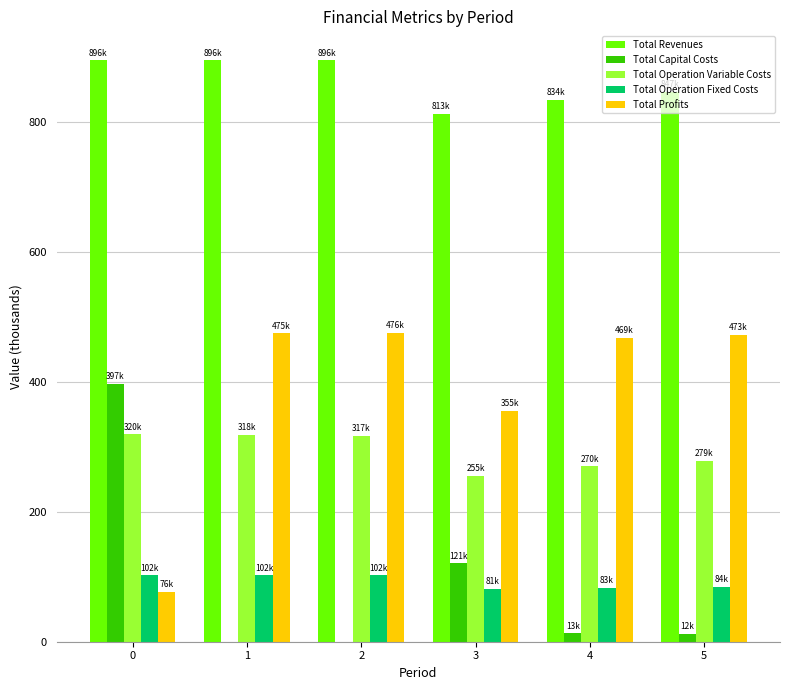

How many categories are shown in the chart?

6